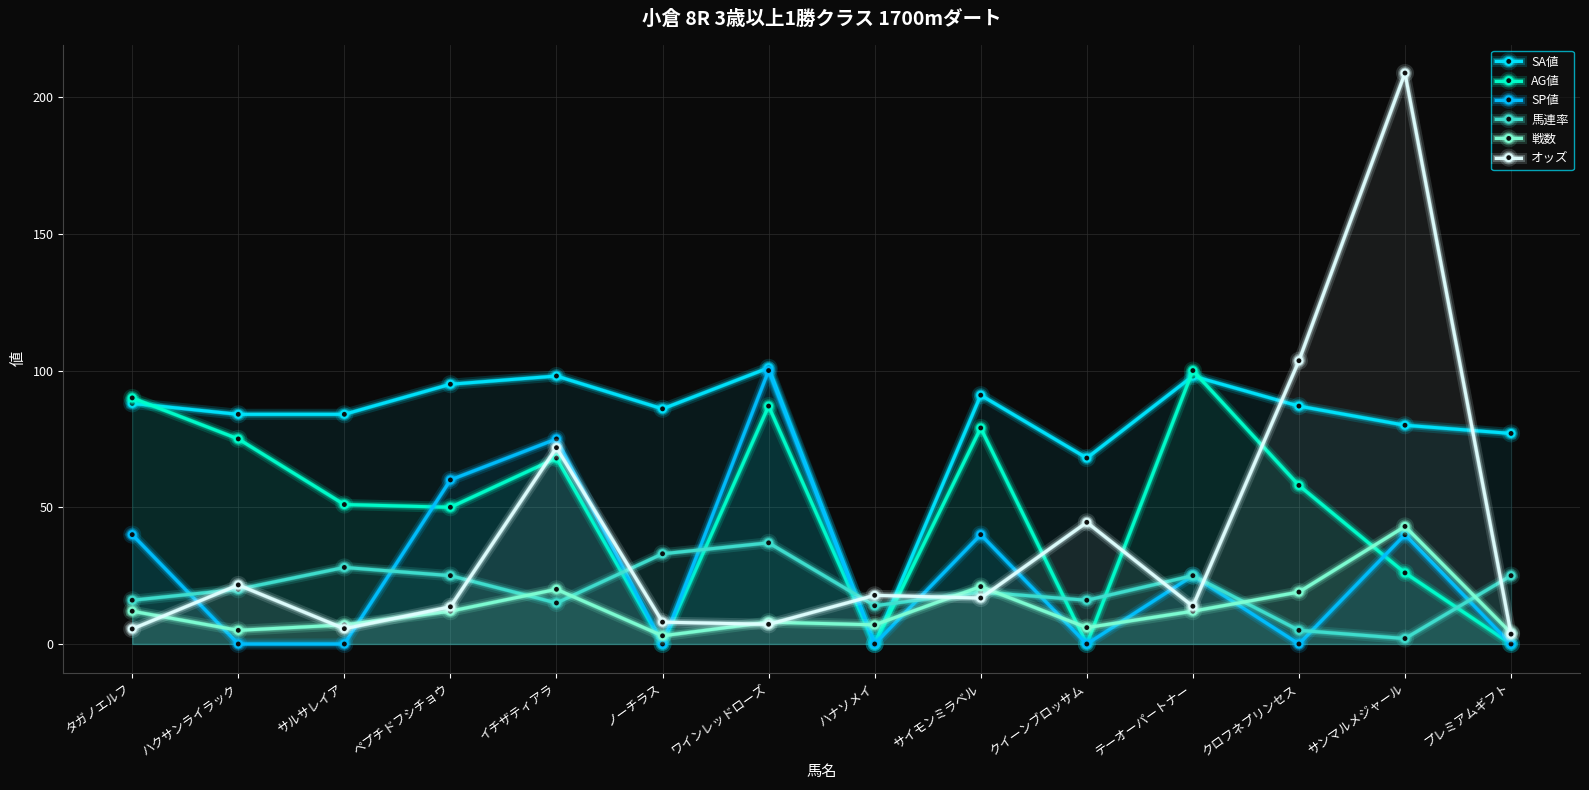

At which category is the sum across all series the highest?

サンマルメジャール